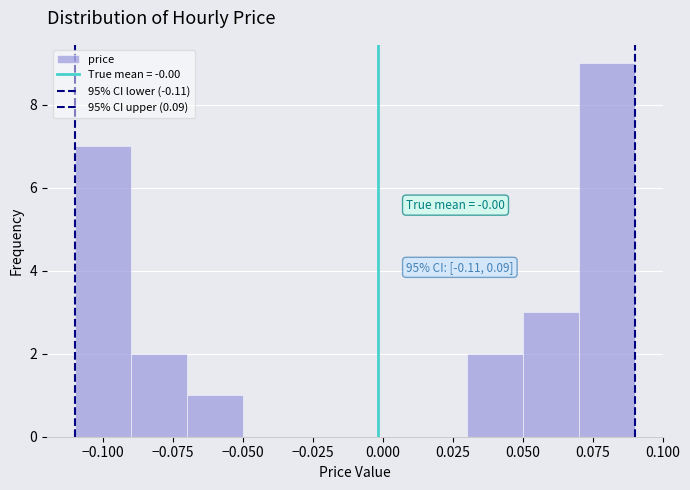

Which range on the x-axis has the tallest bar?

0.07 to 0.09